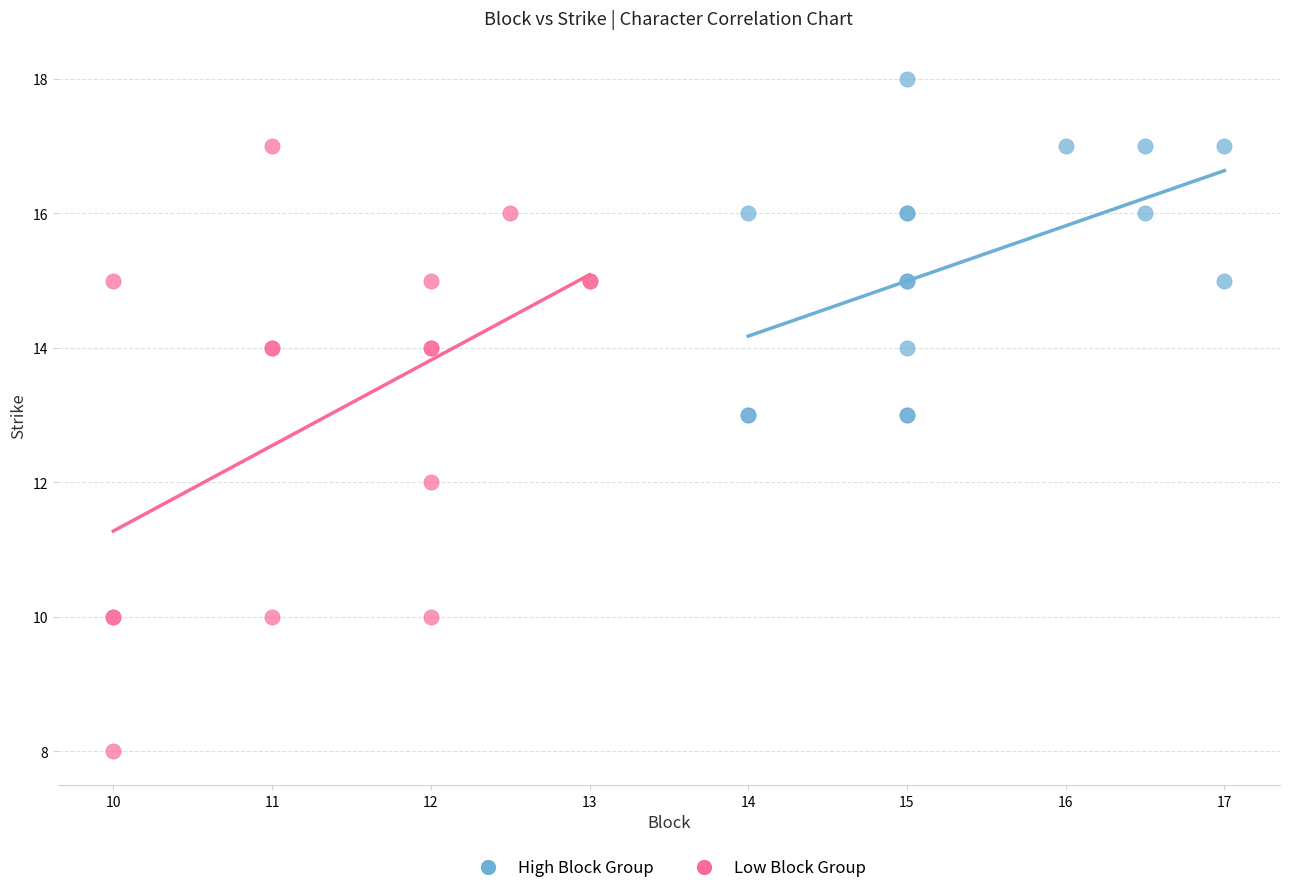

Which series reaches the minimum Y coordinate?

Low Block Group